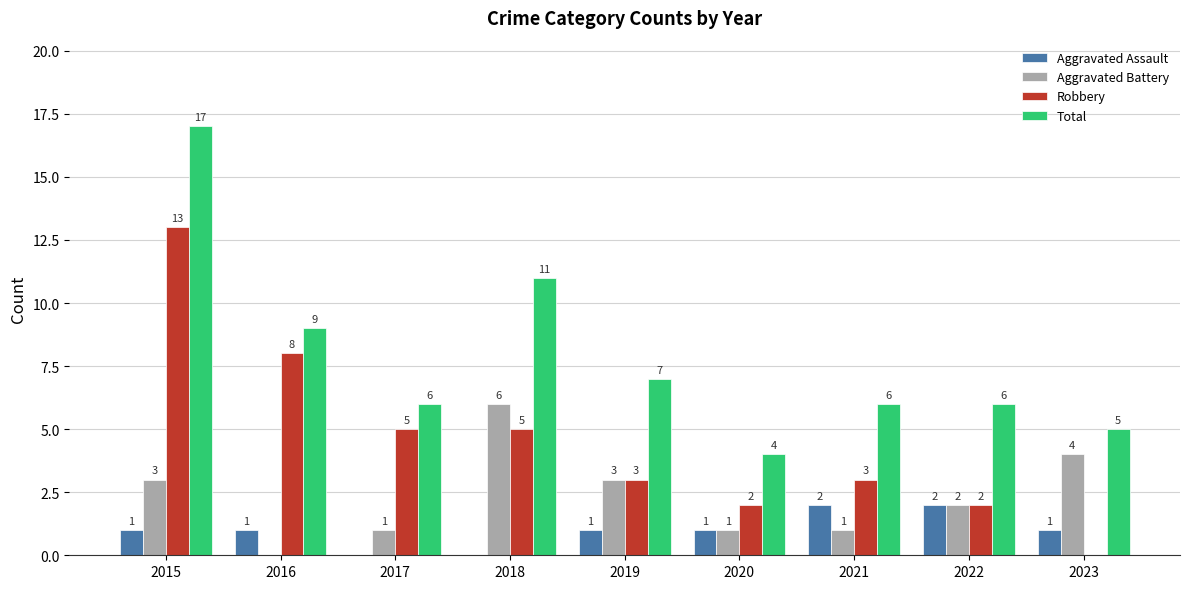

What are all the series names shown in the legend?

Aggravated Assault, Aggravated Battery, Robbery, Total